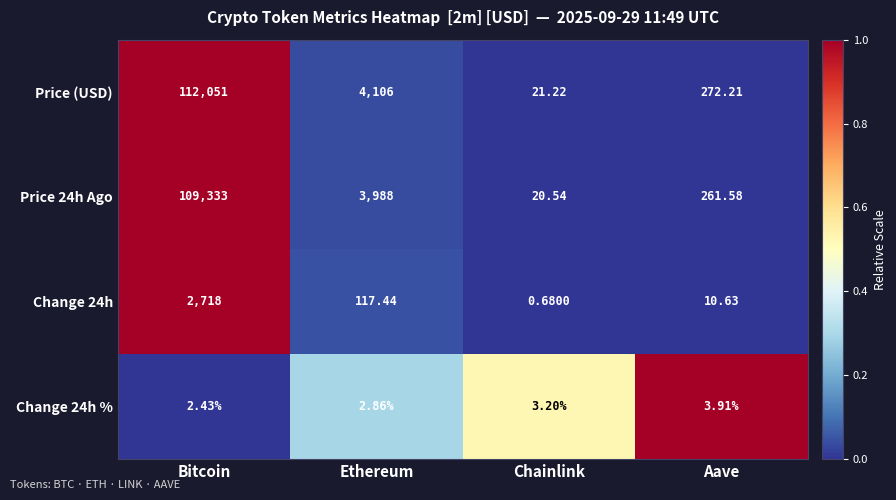

At which category does the chart reach its peak across all series?

Bitcoin